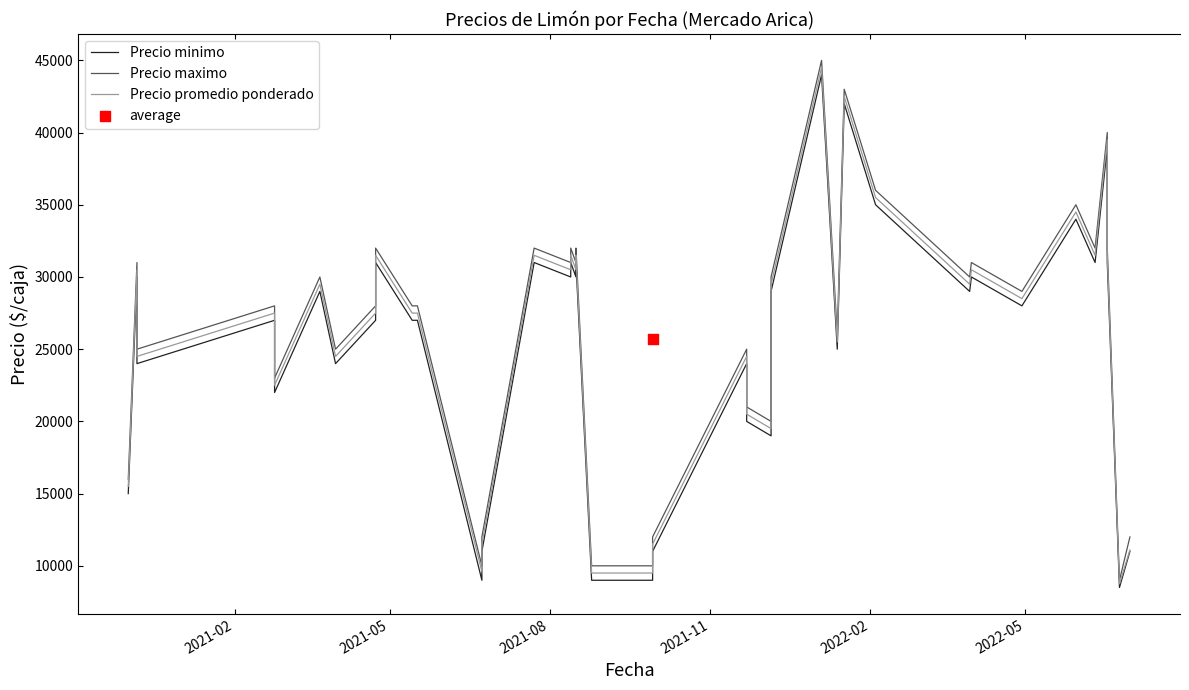

Is the value of Precio promedio ponderado at 14 greater than the value of Precio maximo at 38?

Yes